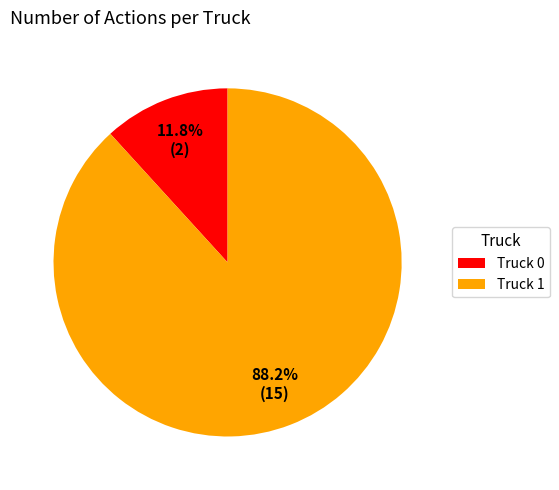

Is there a majority slice in this chart?

Yes